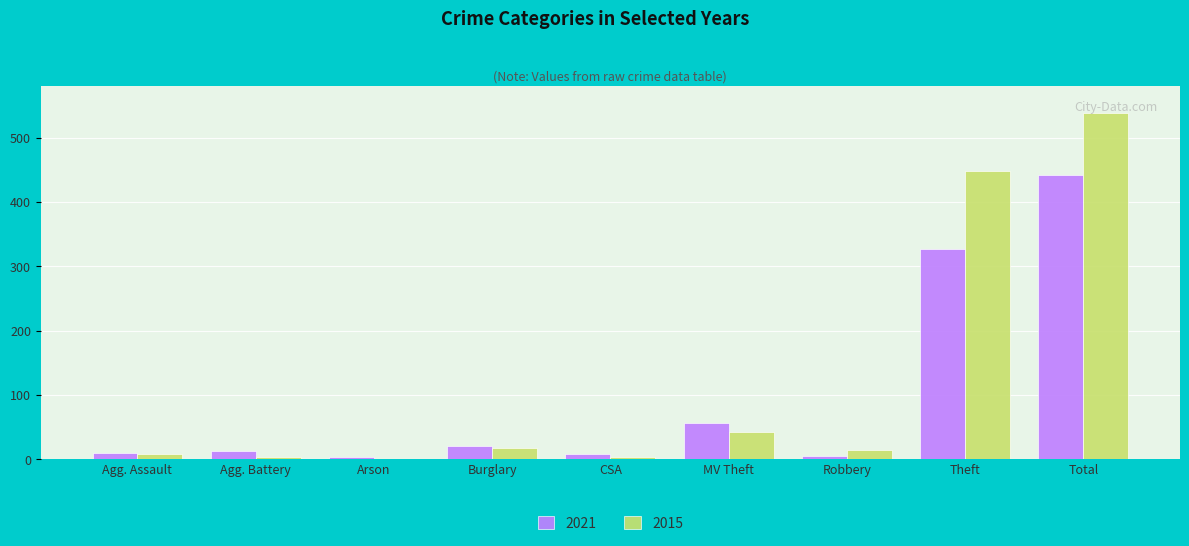

At which category is the sum across all series the highest?

Total